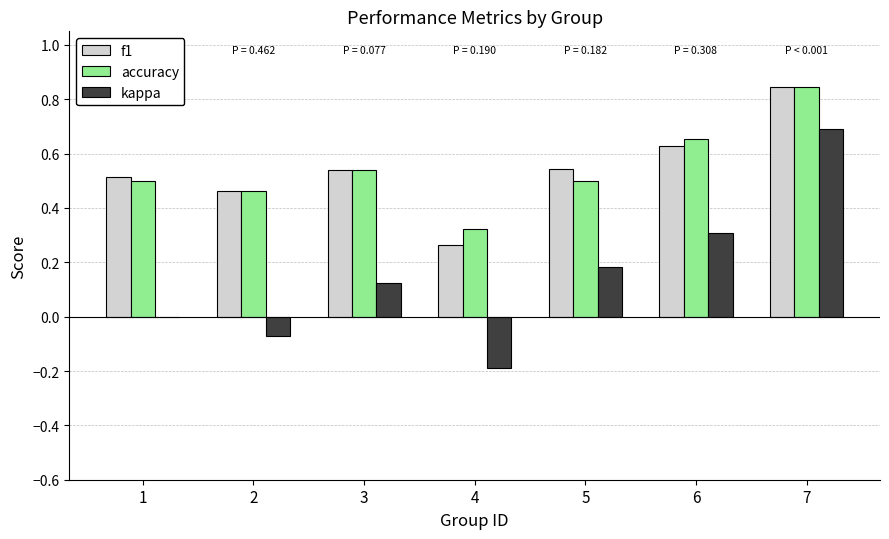

The value of f1 at 6 is 0.4. True or false?

False